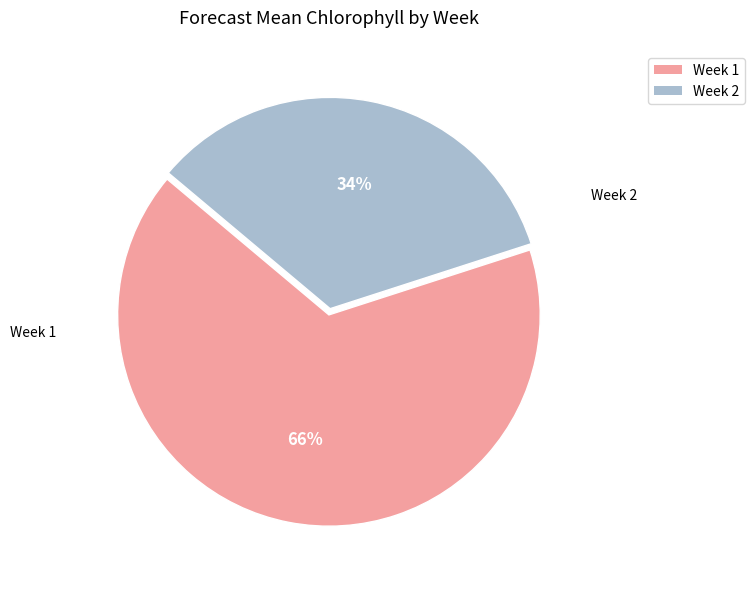

Is there a majority slice in this chart?

Yes